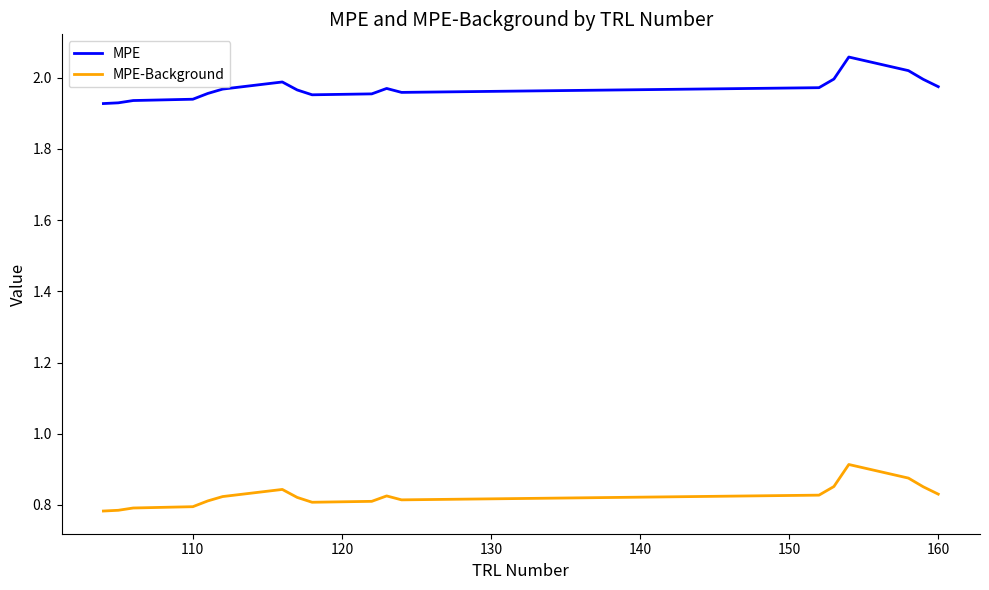

Which series has the largest total across all categories?

MPE